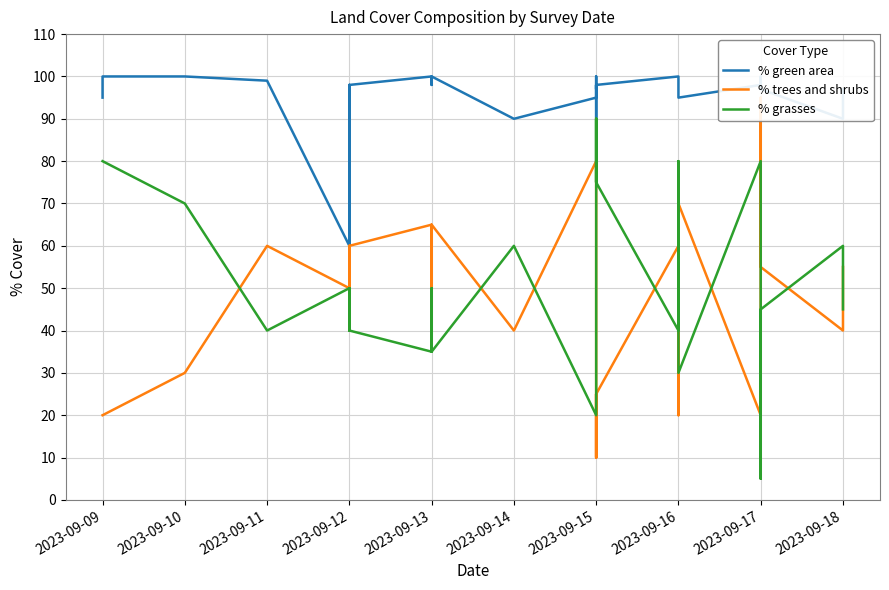

What position from the right is 20?

15